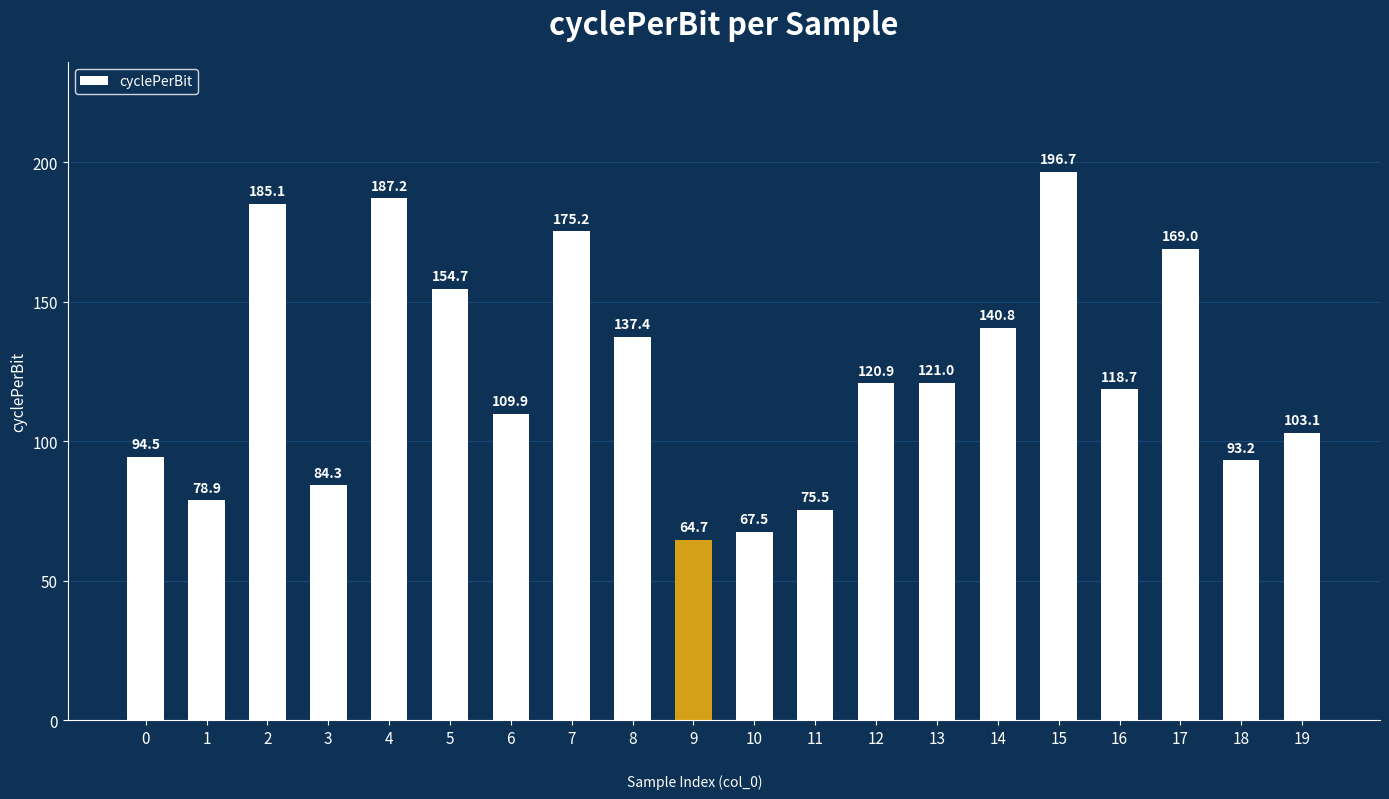

What is the average value?

123.9